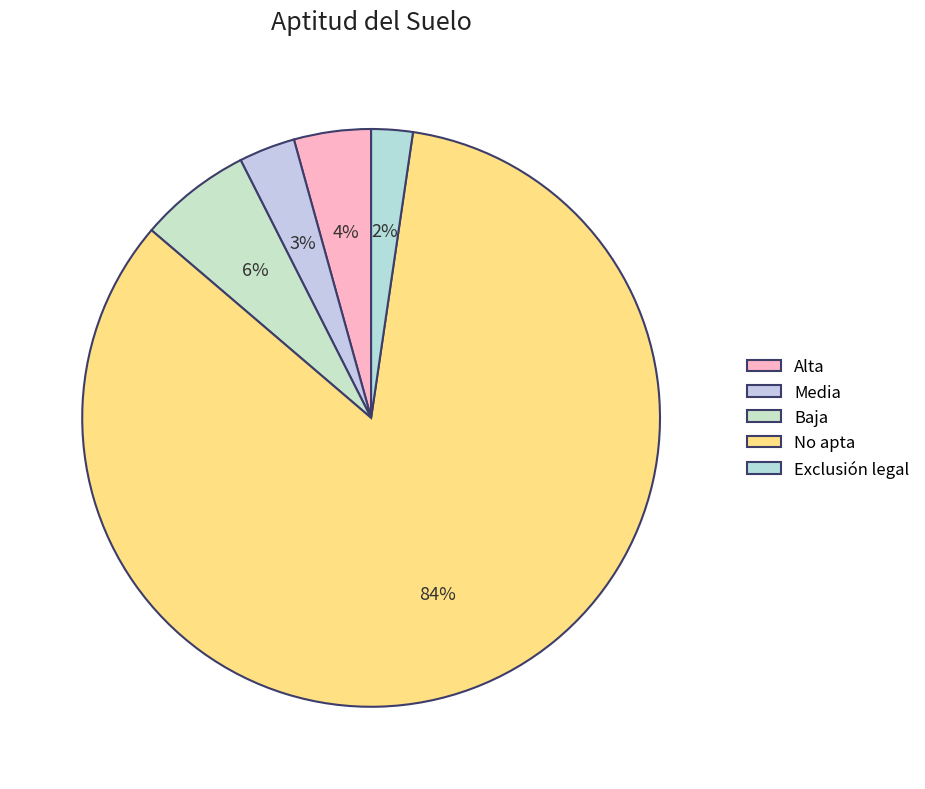

To the nearest percent, what is the difference between the largest and smallest slice percentages?

82%